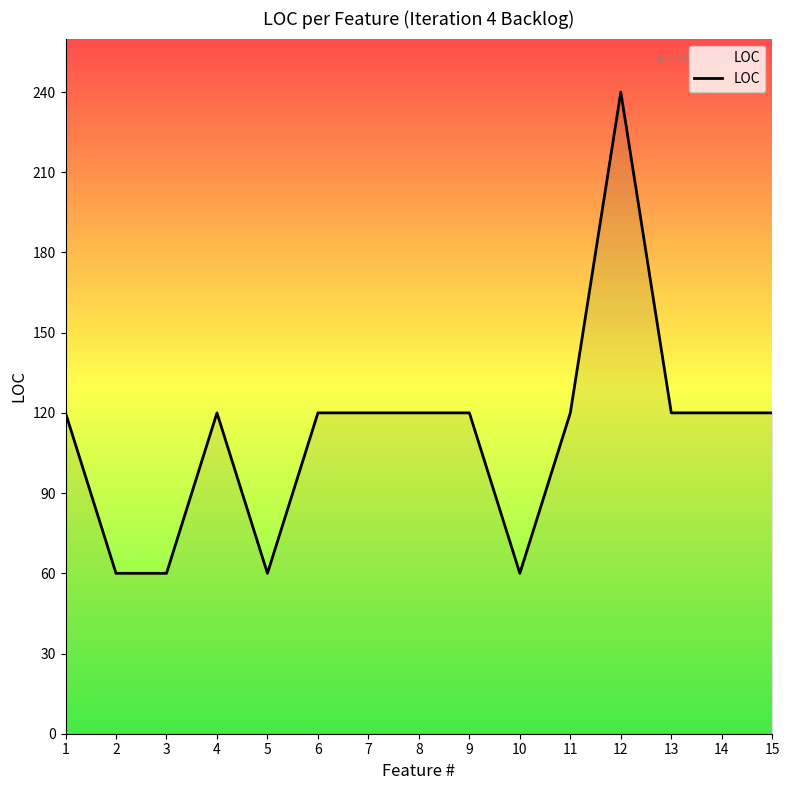

True or false: the data shows 83 at 11.

False